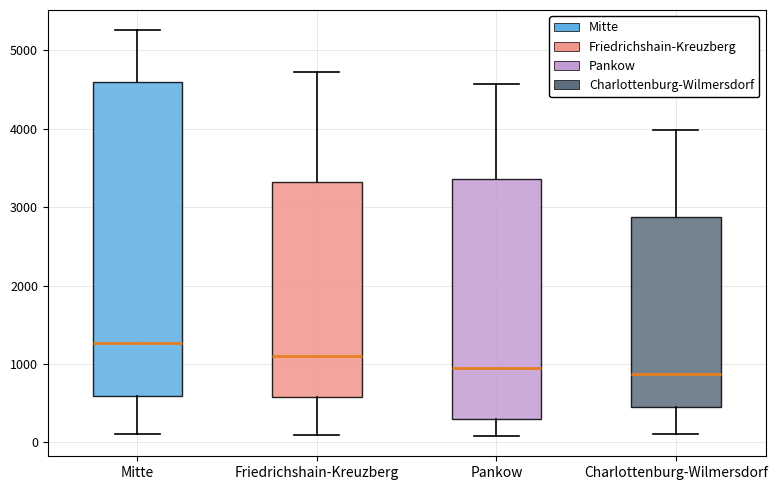

Reading left to right, read every box against the y-axis: the position of its median line, the range the box covers, and the ends of its whiskers. The values are not printed on the chart, so give them approximately, as read against the axis.

Mitte: median 1300, box 600 to 4600, whiskers 100 to 5300
Friedrichshain-Kreuzberg: median 1100, box 600 to 3300, whiskers 100 to 4700
Pankow: median 1000, box 300 to 3400, whiskers 100 to 4600
Charlottenburg-Wilmersdorf: median 900, box 400 to 2900, whiskers 100 to 4000